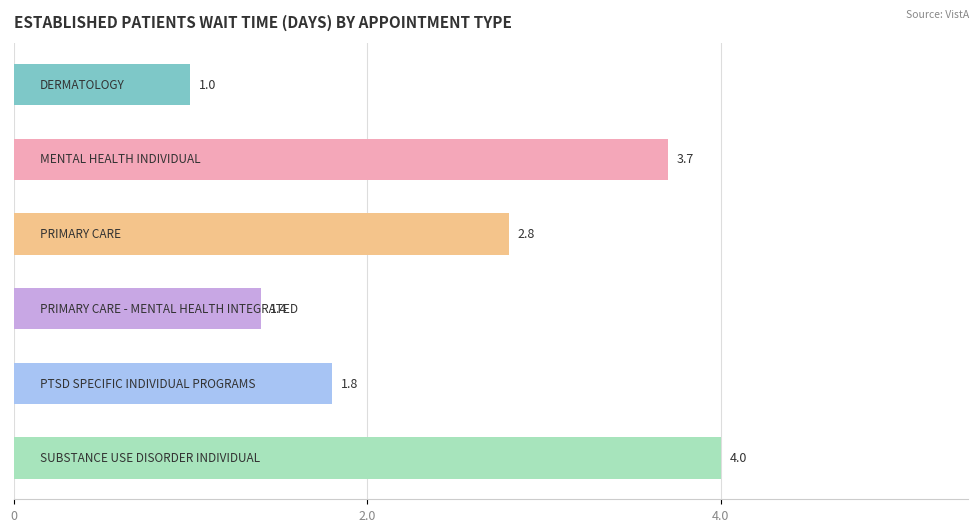

What is the difference between the second highest and minimum values?

2.7